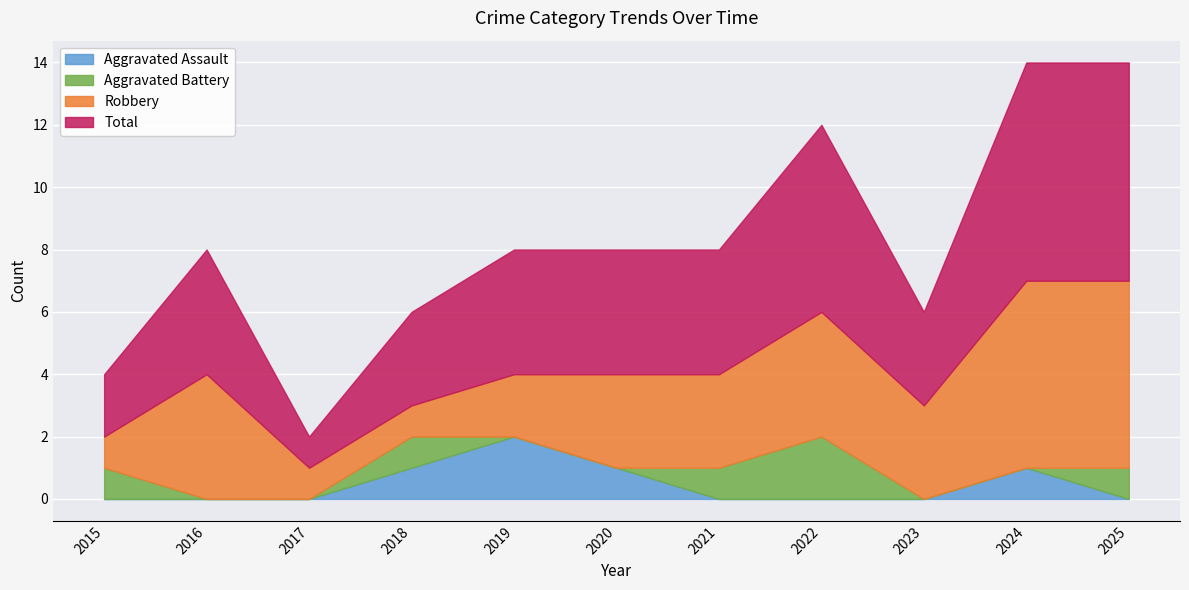

Count the Aggravated Battery values in the range 0 to 1.

10